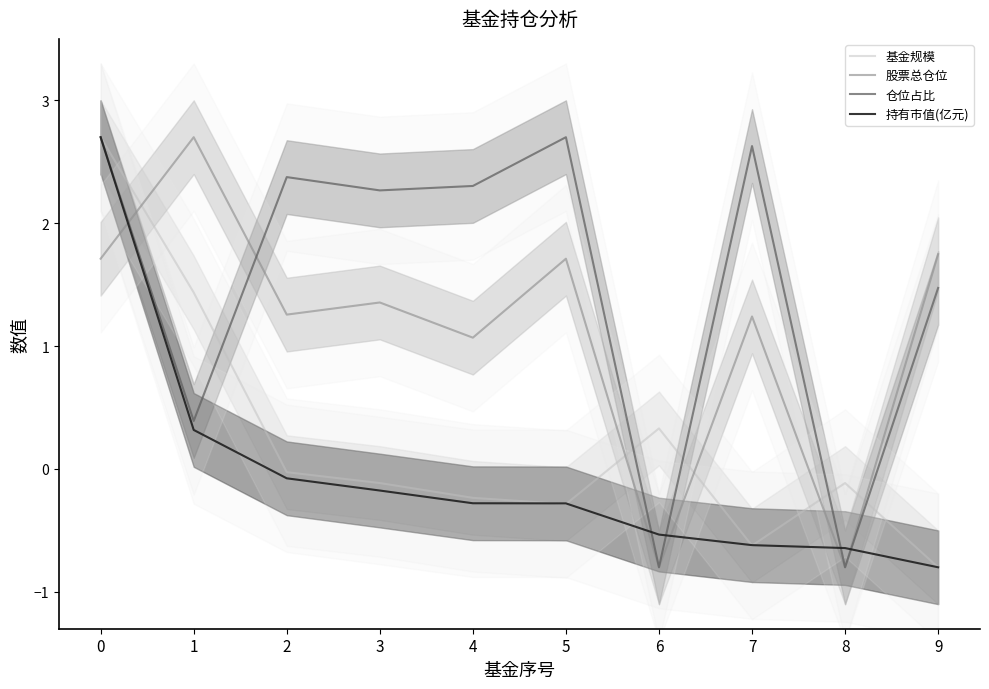

What is the sum of all 持有市值(亿元) values?

-0.4